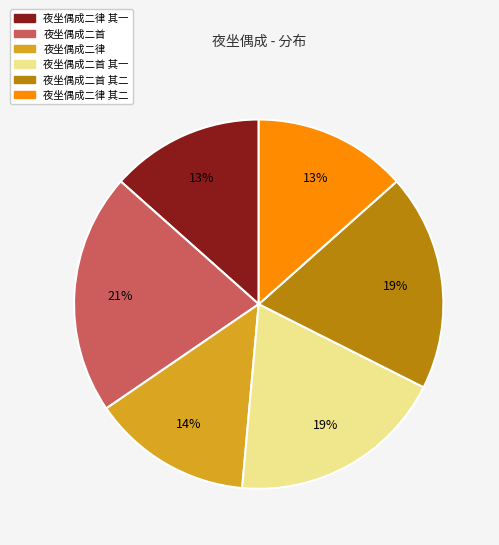

To the nearest percent, what is the average slice percentage?

17%